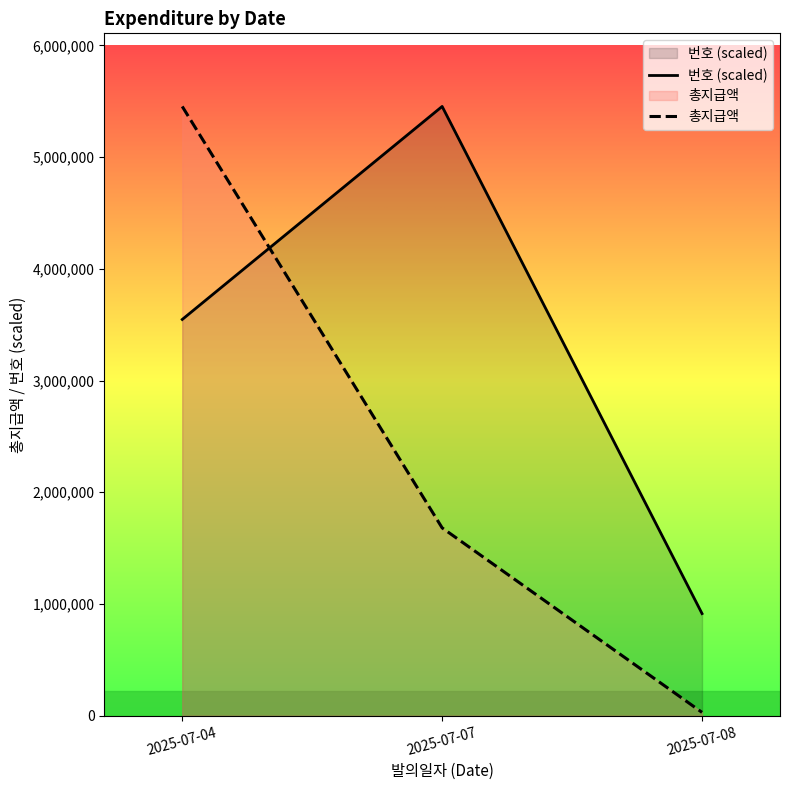

What is the difference between the 총지급액 values at 2025-07-07 and 2025-07-08?

1651304.0